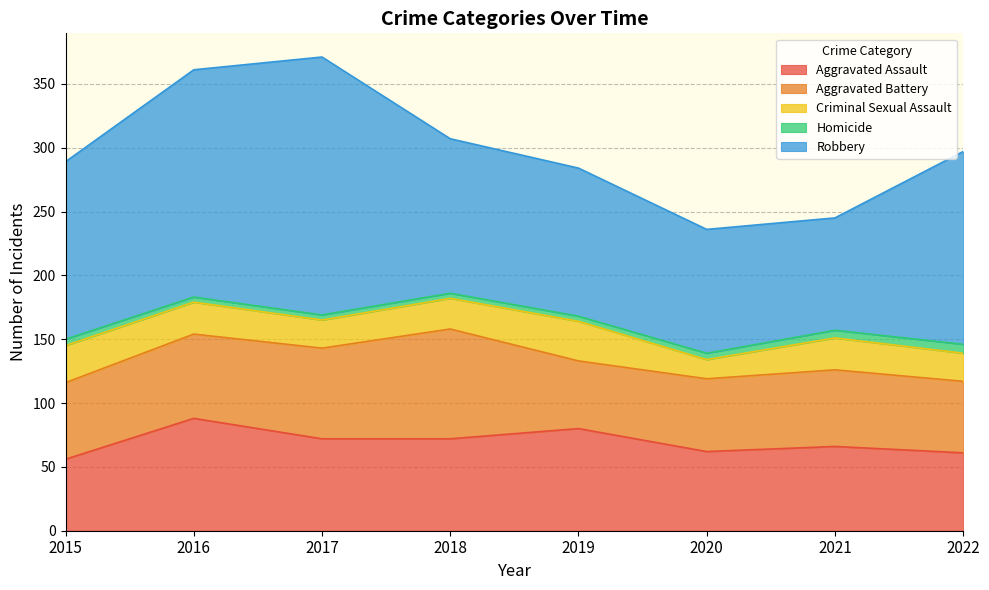

True or false: Aggravated Battery and Homicide cross at least once.

False